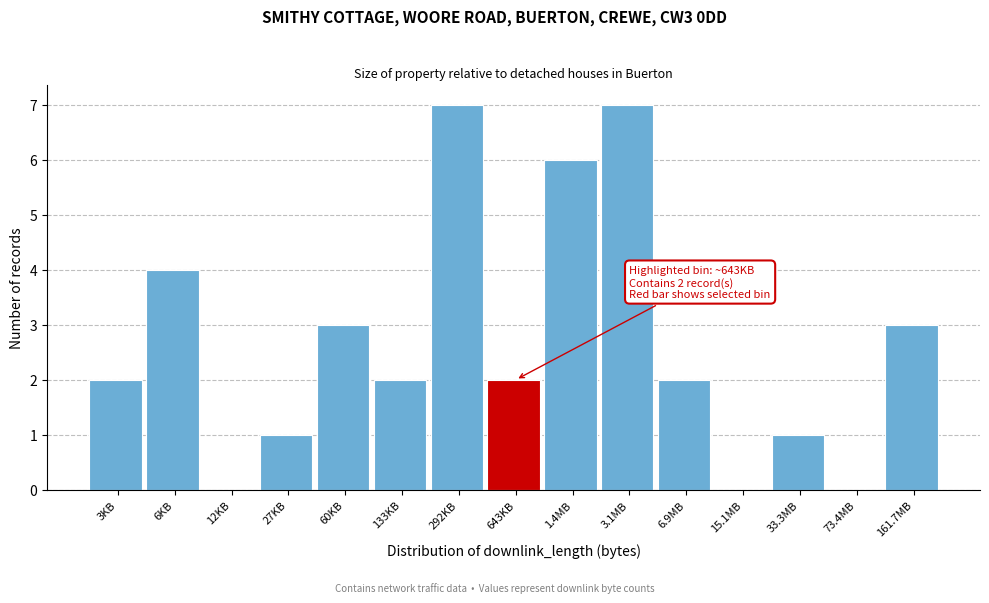

Reading right to left, extract all data points from this chart.

161.7MB=3	73.4MB=0	33.3MB=1	15.1MB=0	6.9MB=2	3.1MB=7	1.4MB=6	643KB=2	292KB=7	133KB=2	60KB=3	27KB=1	12KB=0	6KB=4	3KB=2